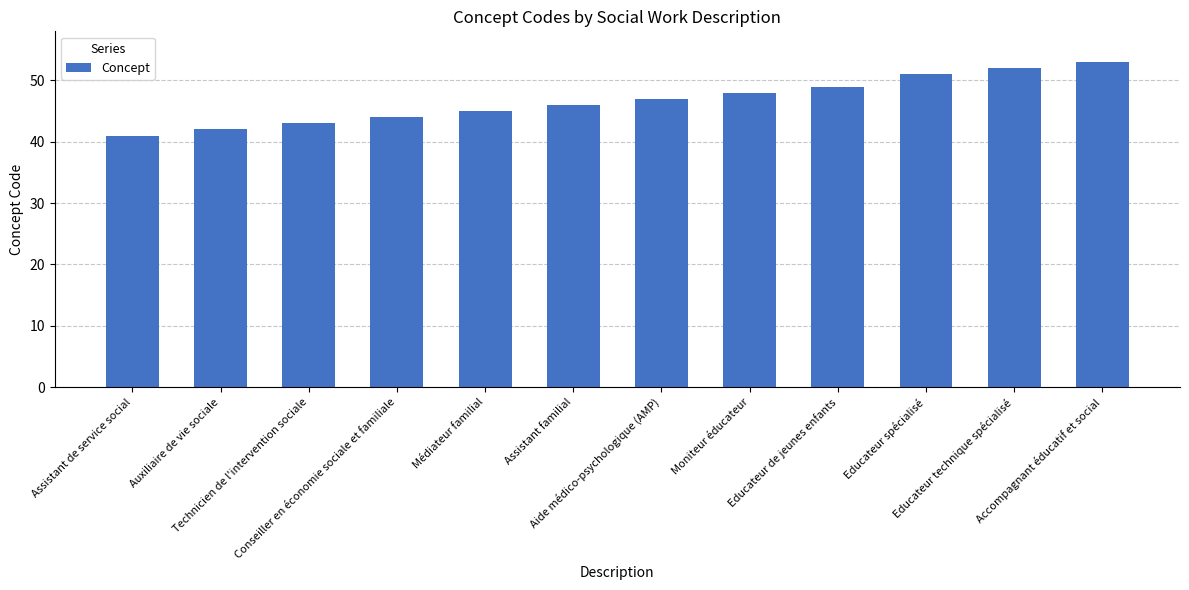

How many values are below 47?

6